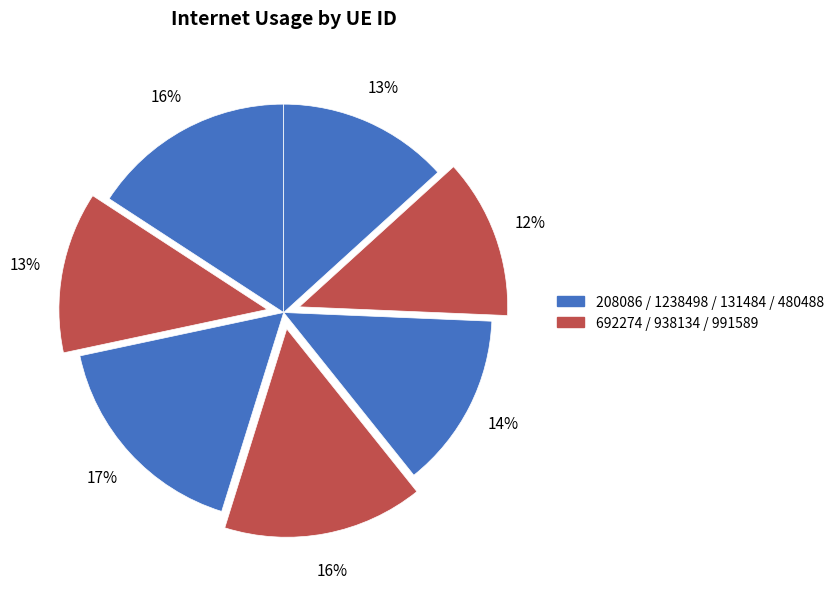

Rank the categories by value from highest to lowest.

1238498, 208086, 938134, 131484, 480488, 692274, 991589